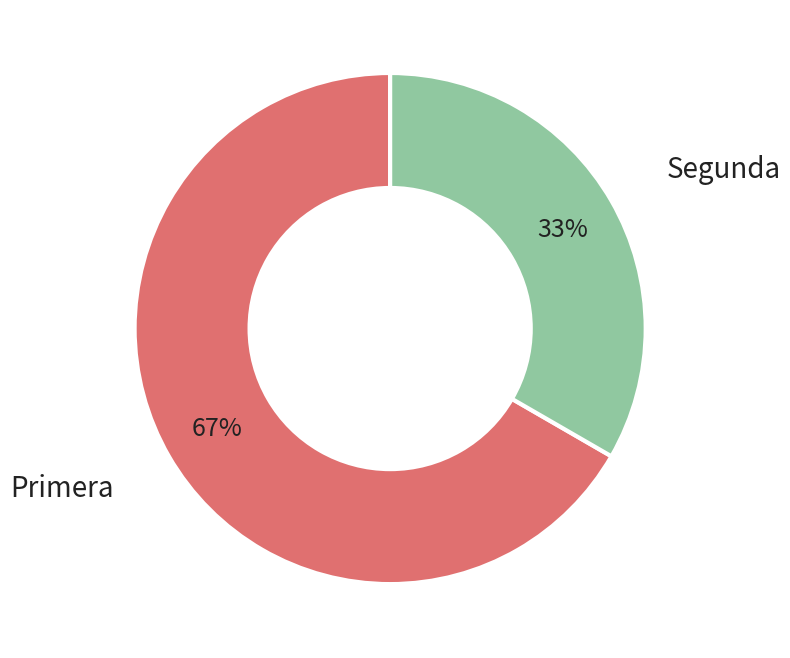

Does Segunda represent more than half of the total?

No